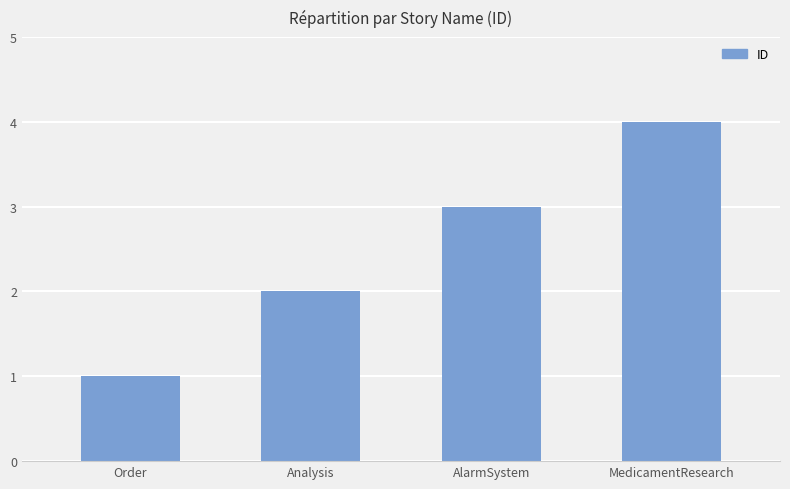

What is the maximum value shown in the chart?

4